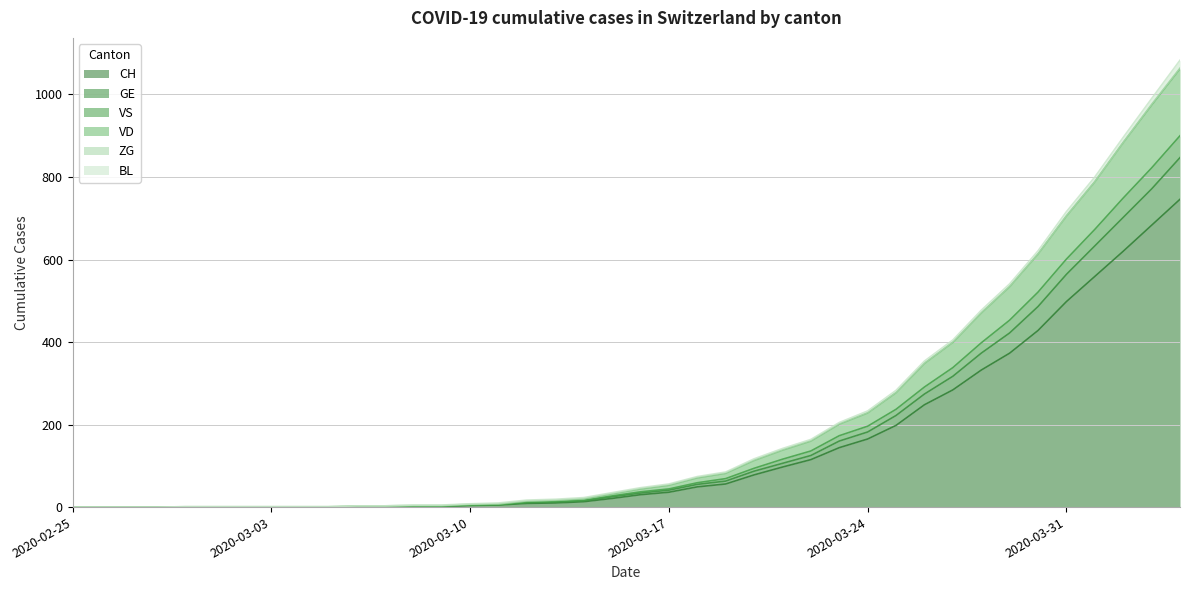

Does the chart display data point markers on the line(s)?

No